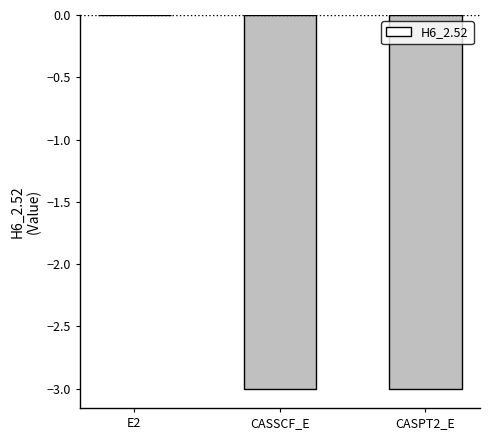

Is it true that the value at E2 is -0.0?

True